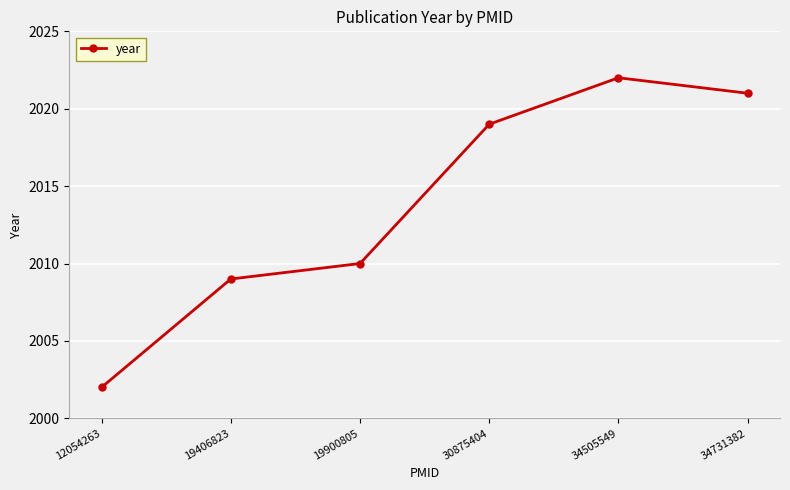

Rank the categories by value from lowest to highest.

12054263, 19406823, 19900805, 30875404, 34731382, 34505549